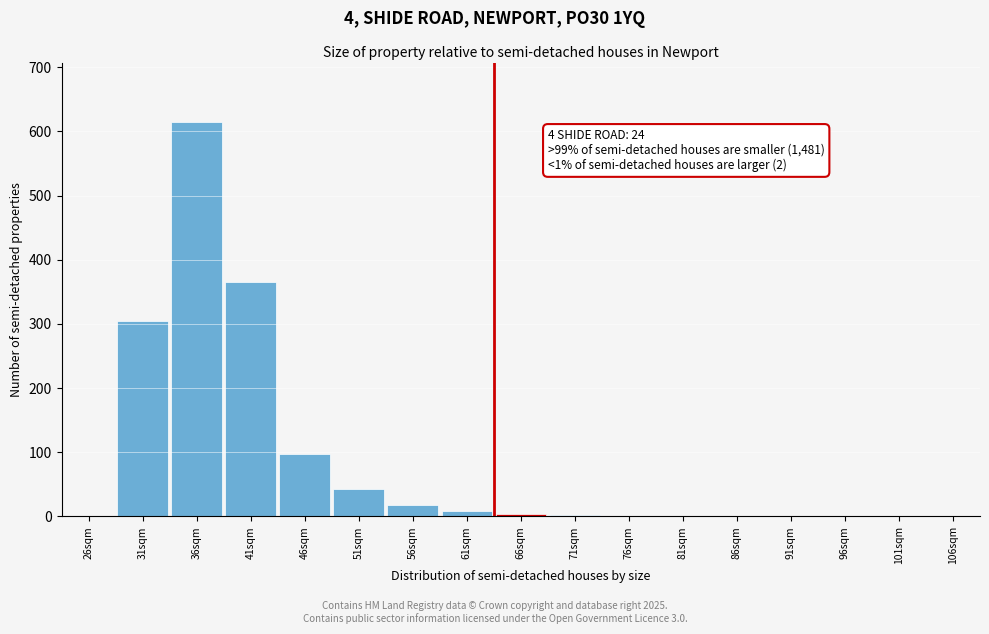

What is the change in value from 31sqm to 86sqm?

-305